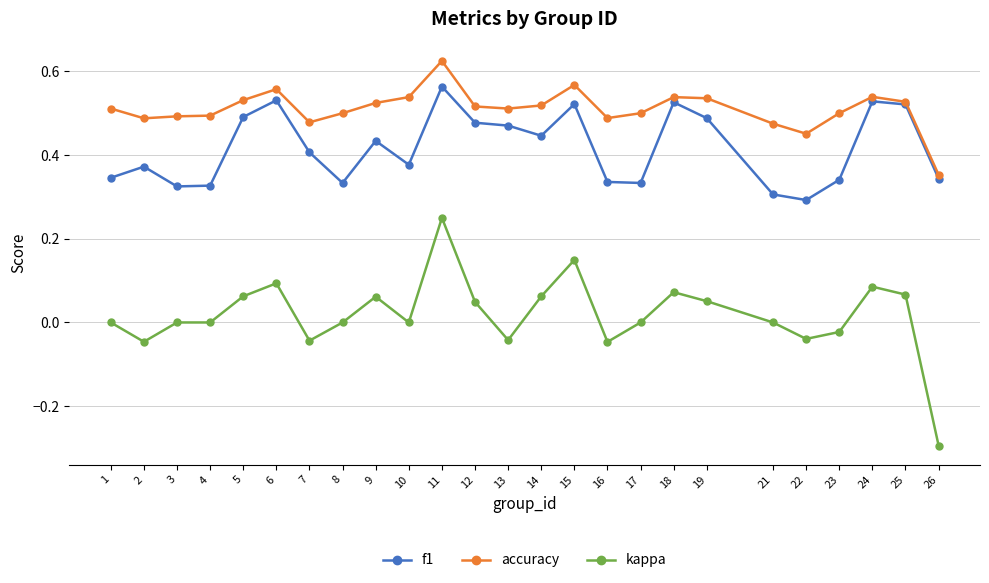

Rank the series by their average value, from highest to lowest.

accuracy, f1, kappa